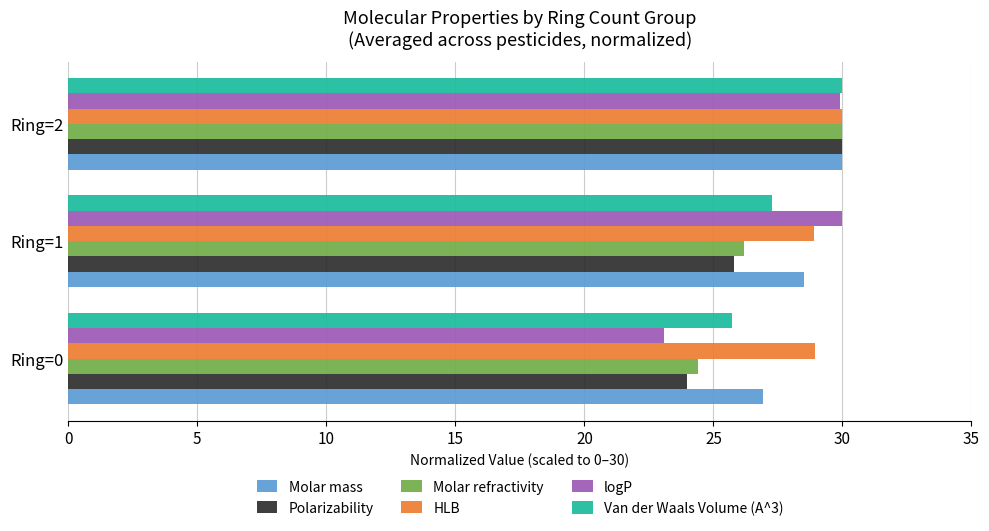

Count the HLB values in the range 28 to 30.

3